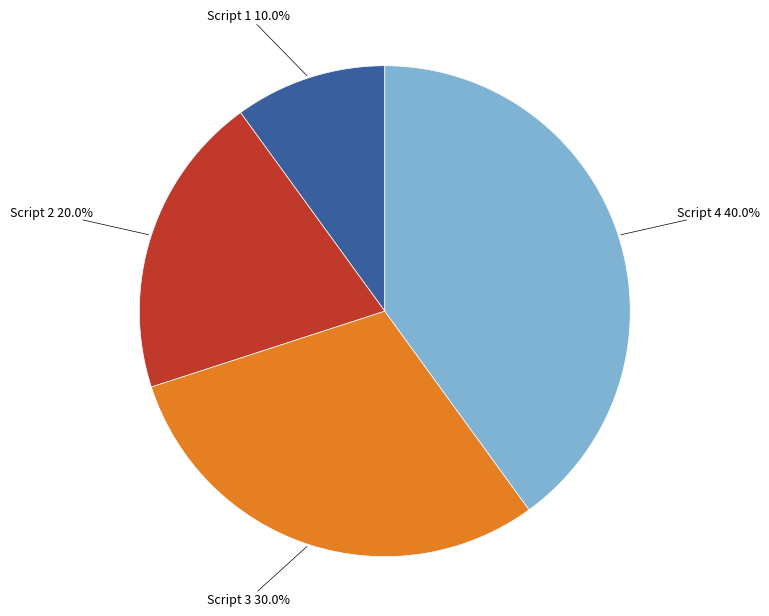

Between Script 3 and Script 2, which is larger?

Script 3